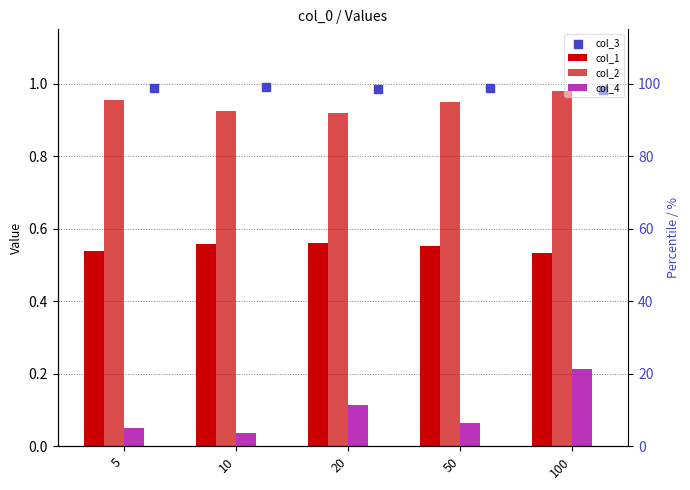

What is the total value across all series at 50?

2.6